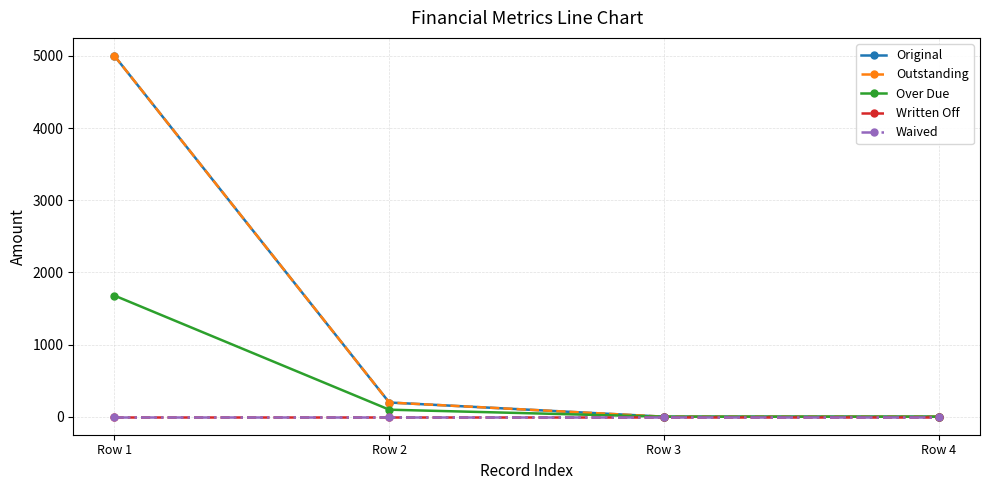

At how many categories does at least one series exceed 3726?

1